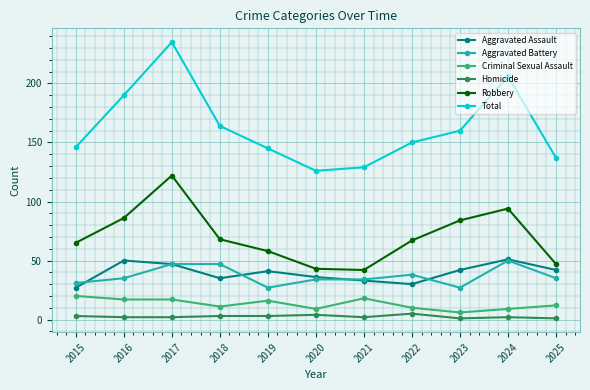

True or false: Aggravated Assault has a value of 36 at 2020.

True